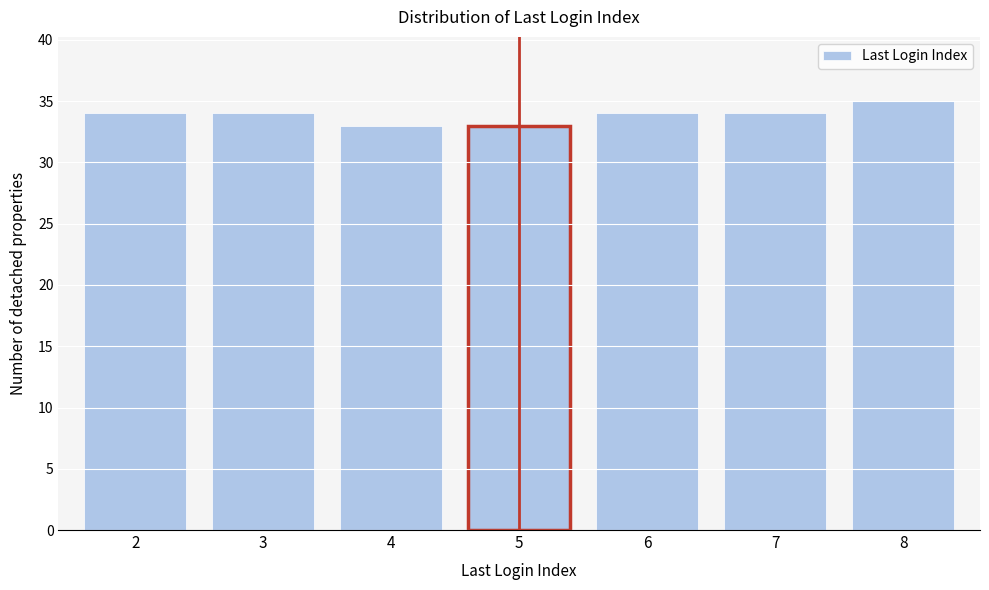

Reading right to left, extract all data points from this chart.

8=35	7=34	6=34	5=33	4=33	3=34	2=34